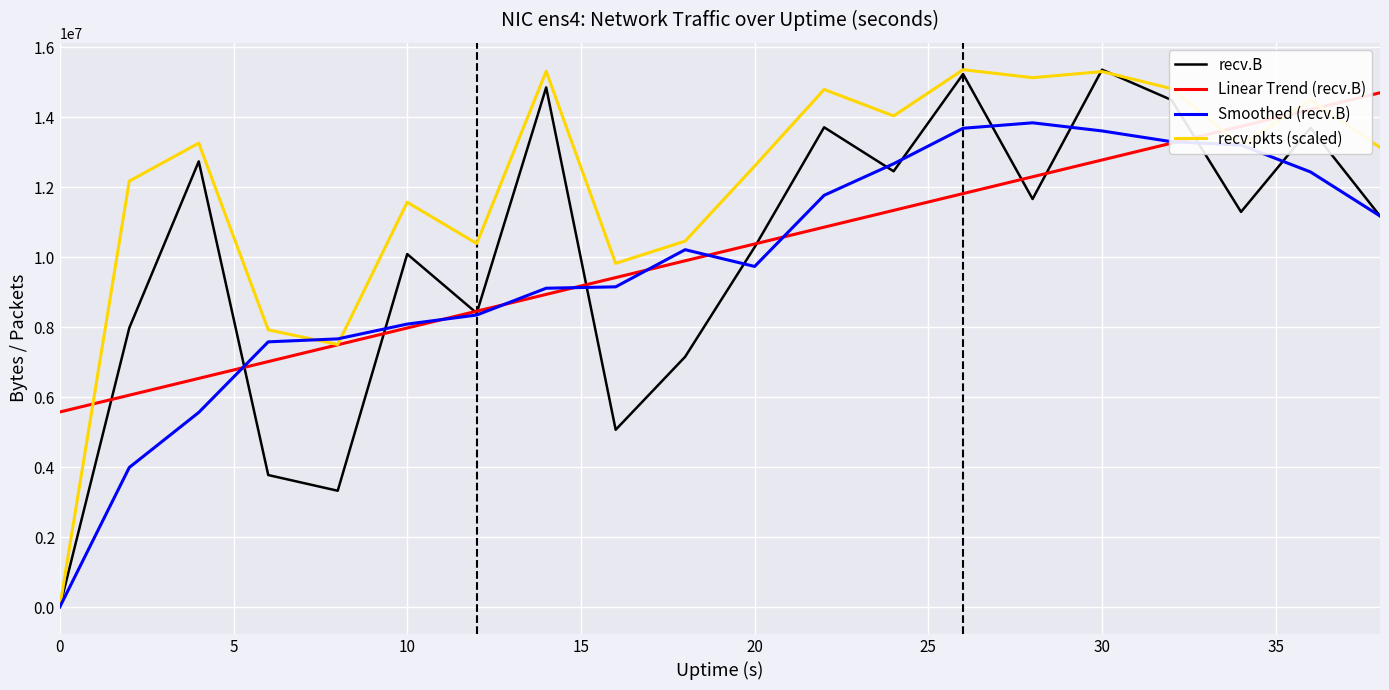

What is the lowest value of the Linear Trend (recv.B) series?

5574444.6